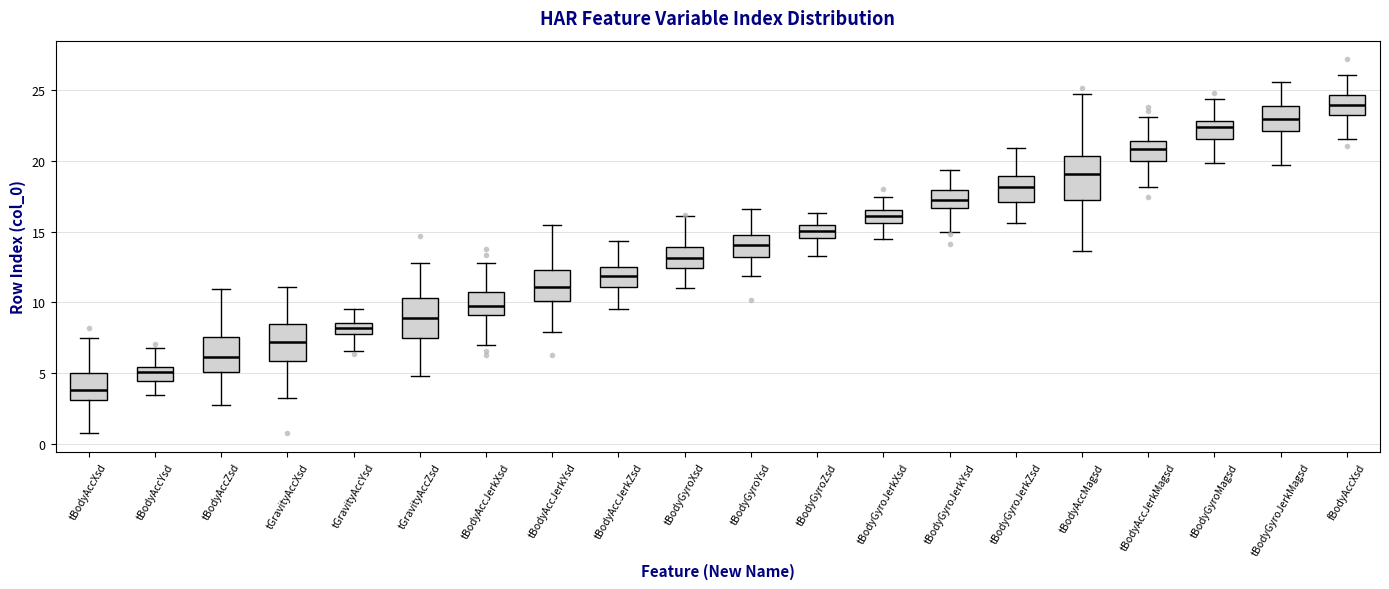

Which box has the lowest median line?

tBodyAccXsd